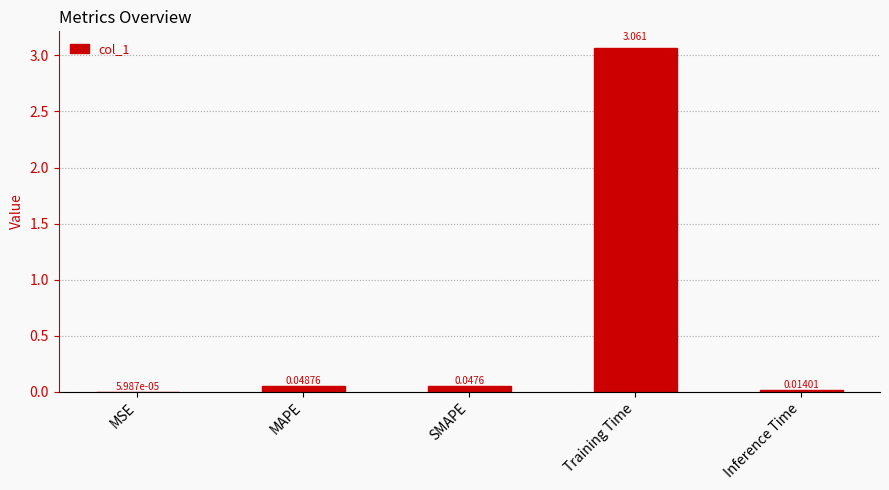

At which label is the value closest to 1?

MAPE